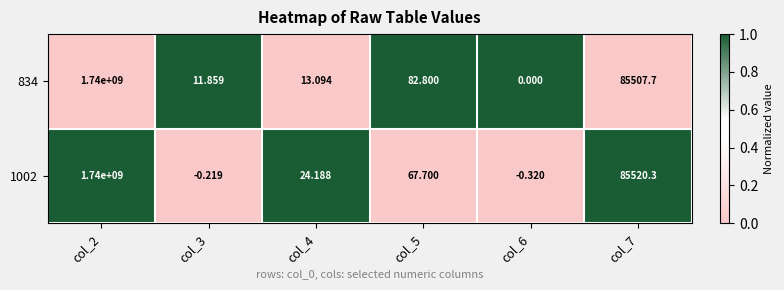

Is the value of 834 at col_7 greater than the value of 1002 at col_4?

Yes